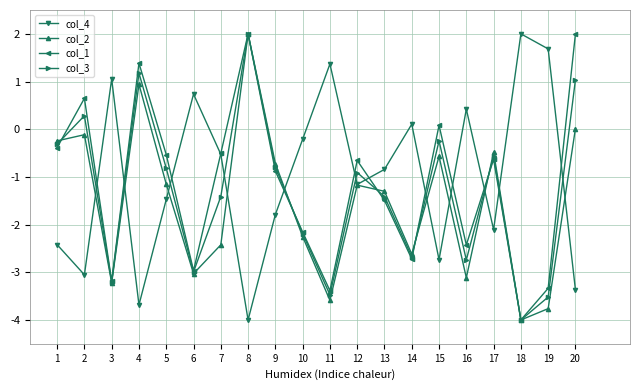

What is the sum of the col_3 values at 20 and 12?

0.1